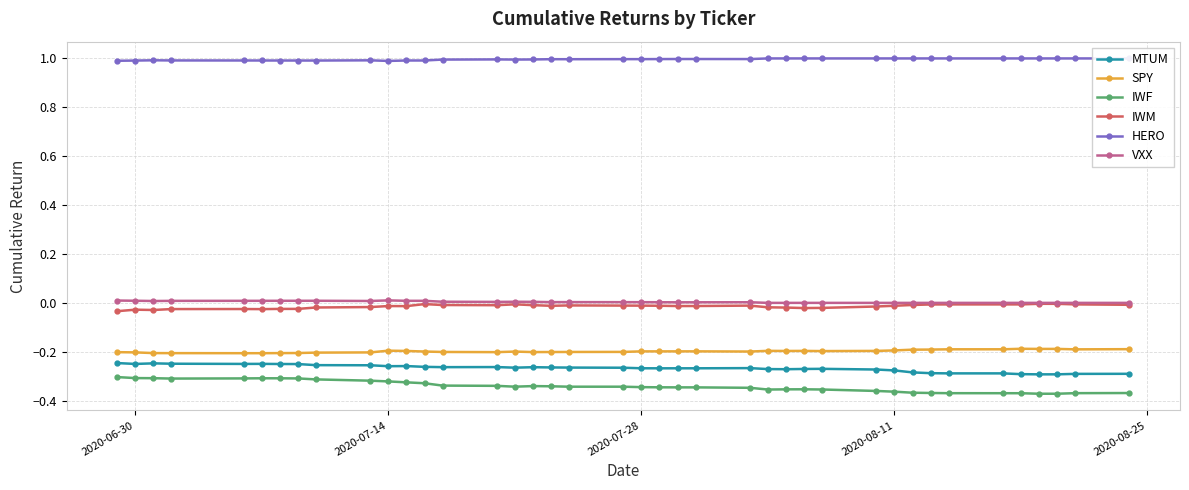

True or false: SPY and VXX cross at least once.

False